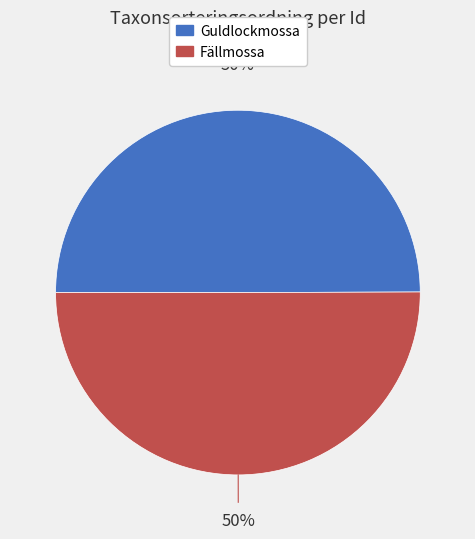

To the nearest percent, what is the average slice percentage?

50%